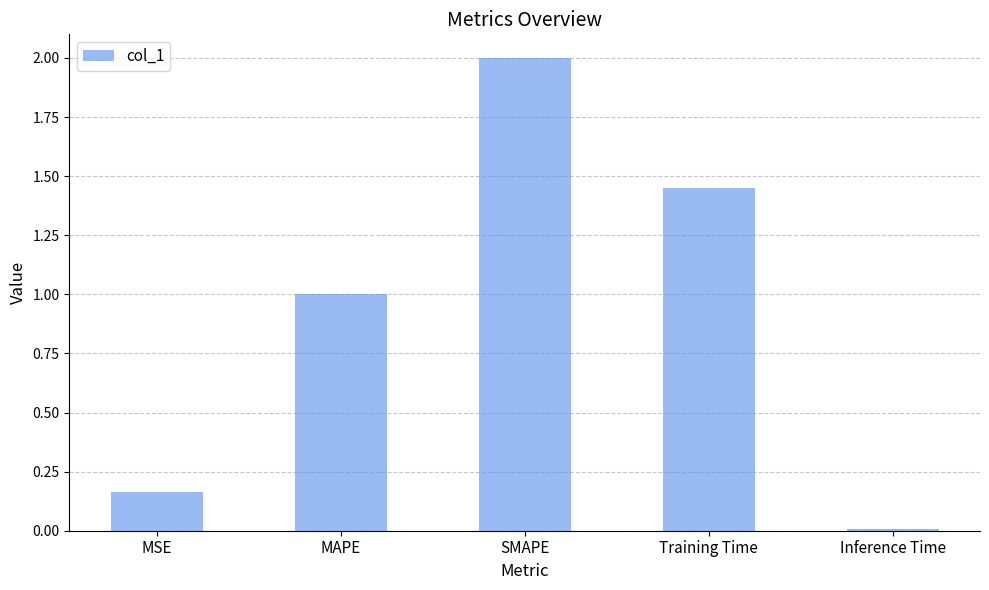

Between SMAPE and Training Time, which is larger?

SMAPE